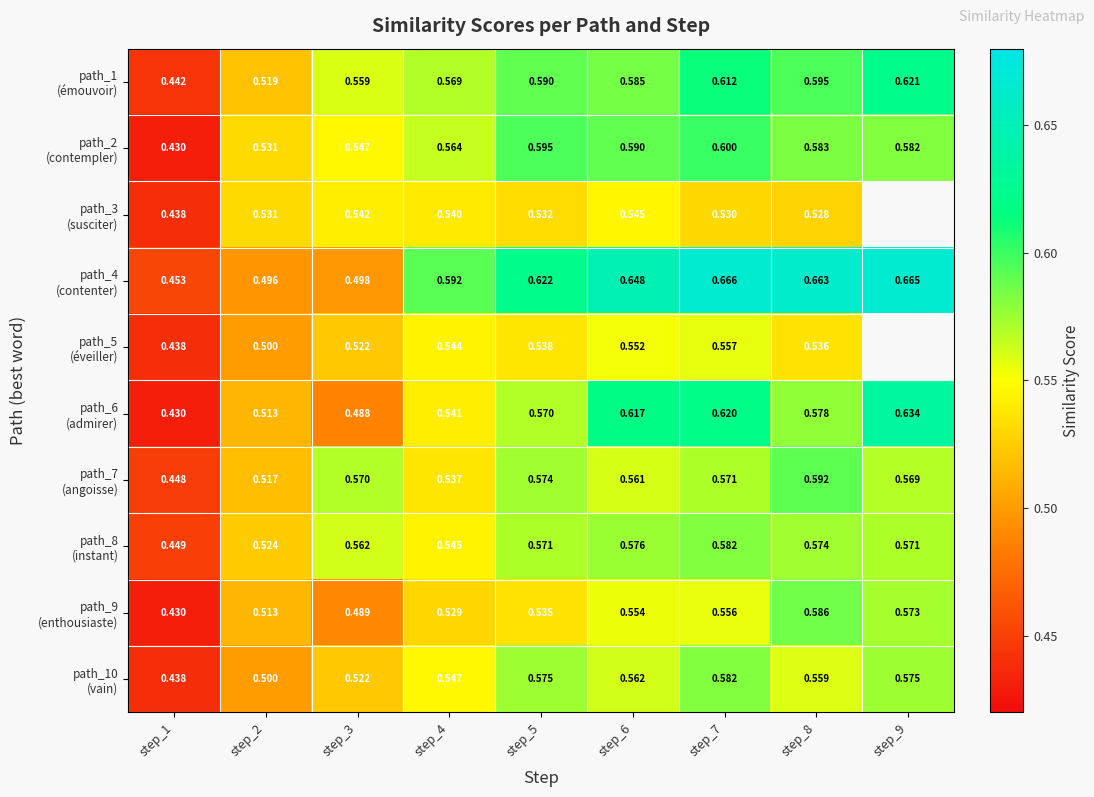

Which label corresponds to the largest value in the chart?

step_7